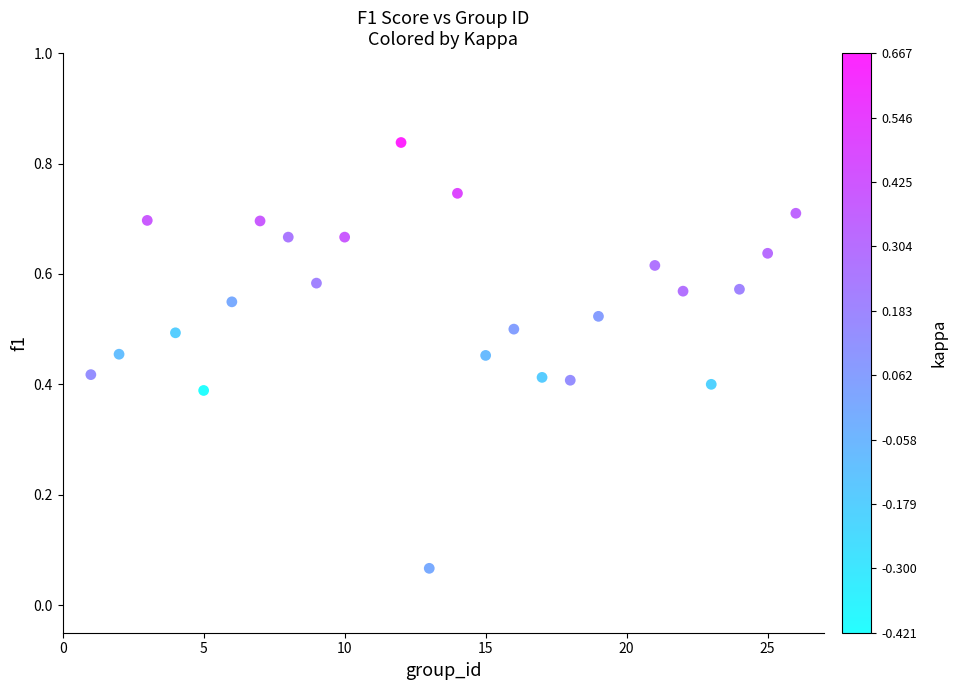

What is the range of X values (max minus min)?

25.0